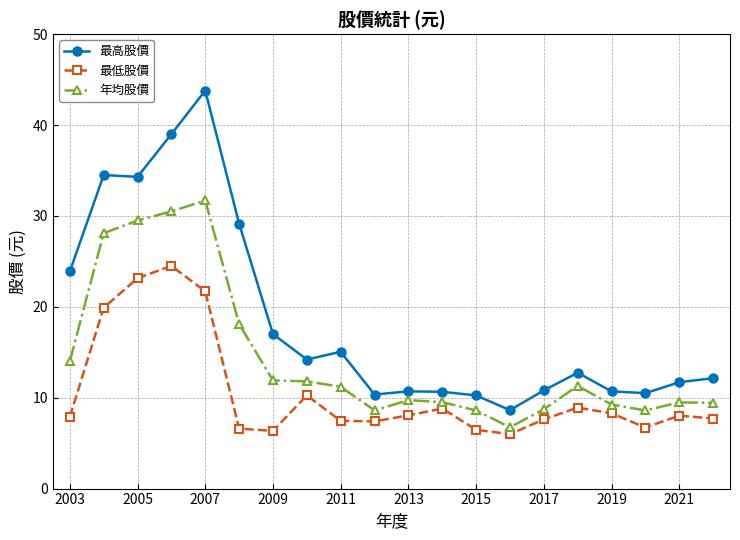

At how many categories does at least one series exceed 42?

1